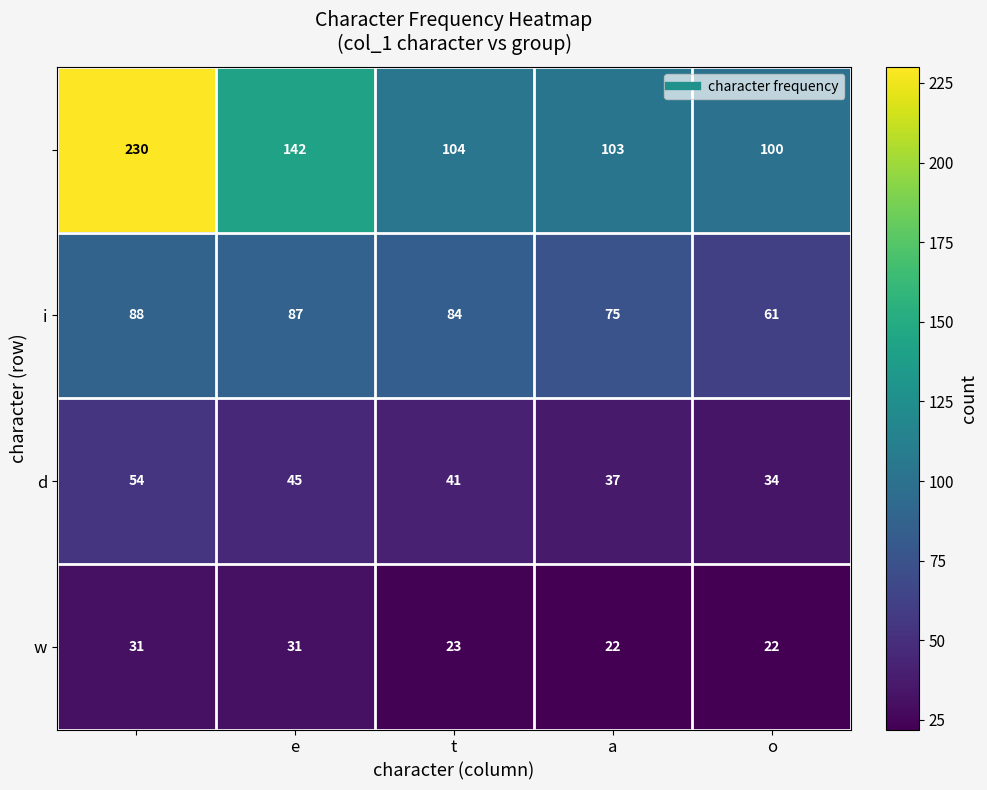

What is the smallest value displayed?

22